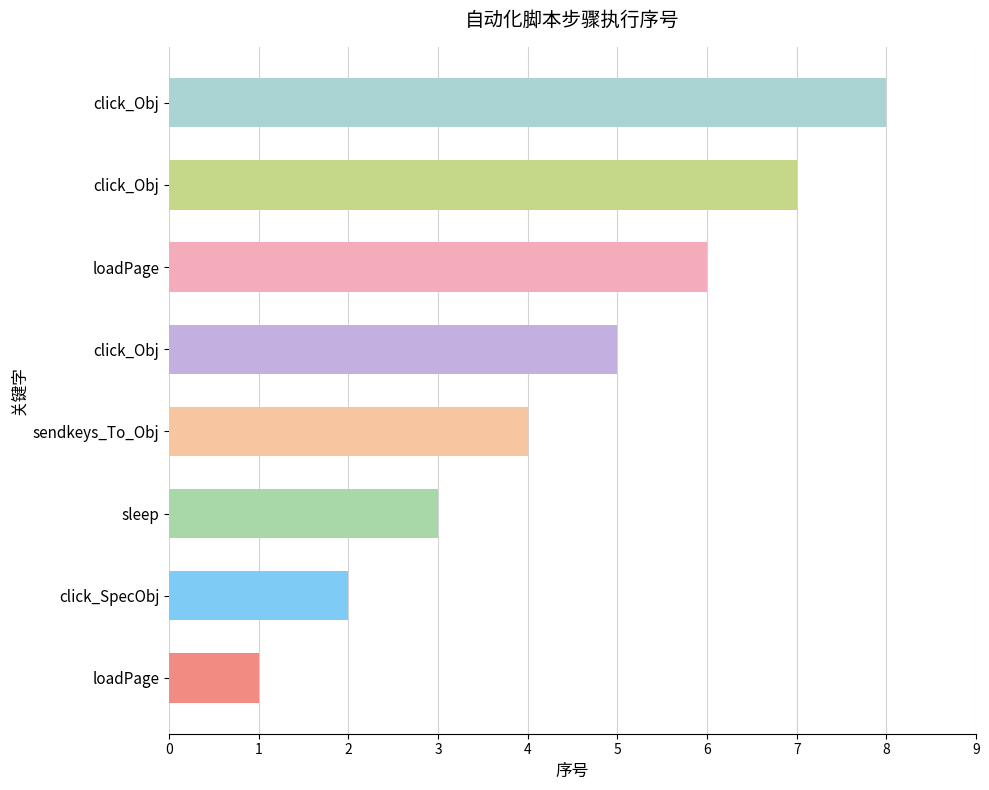

How many bars are there in total?

8